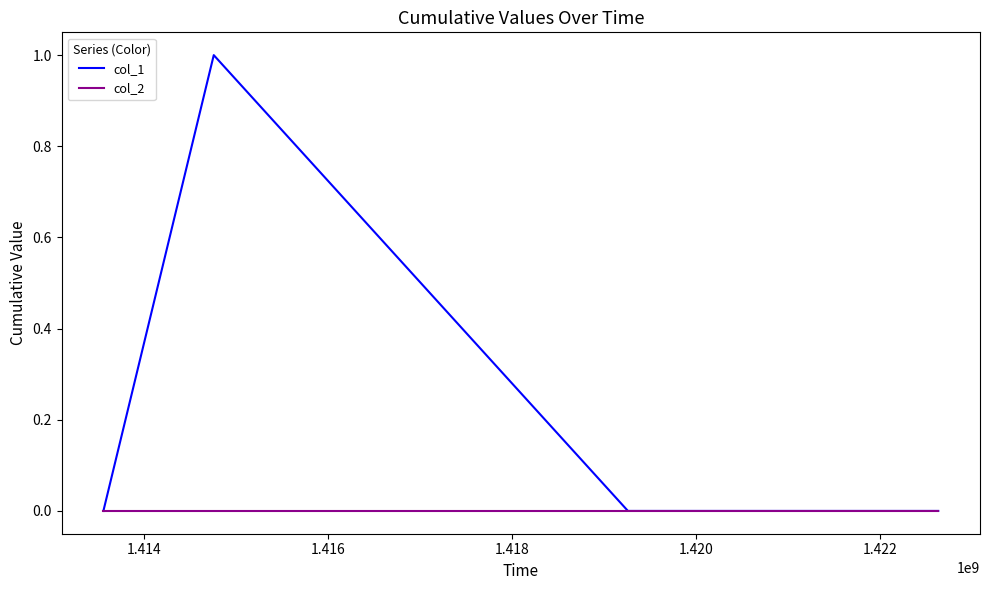

Which series has the largest total across all categories?

col_1